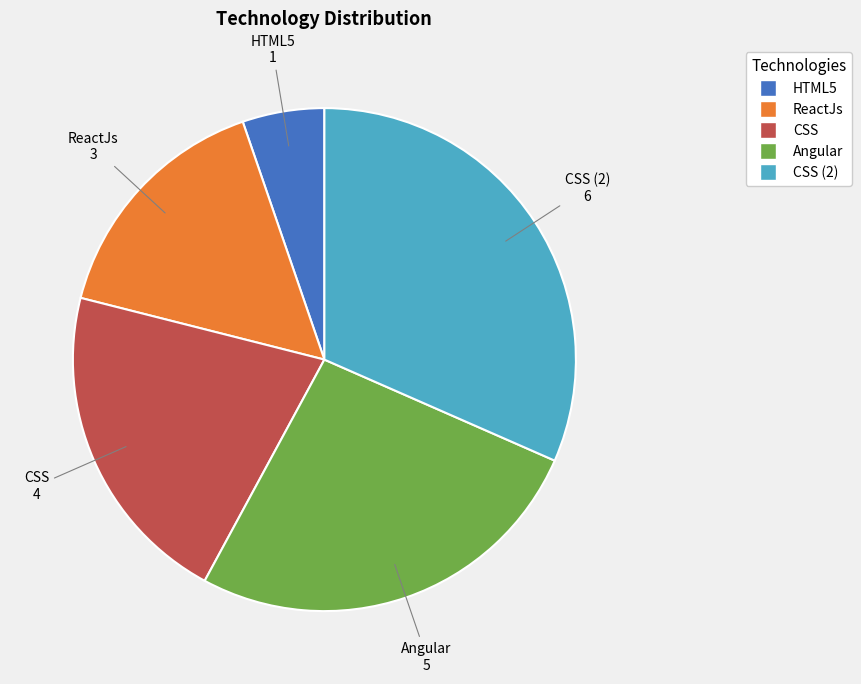

Is there a majority slice in this chart?

No